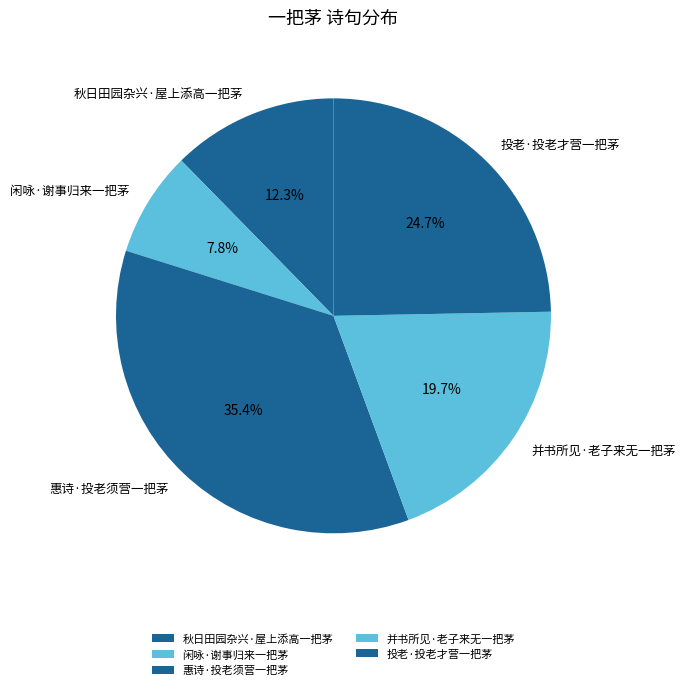

The 惠诗·投老须营一把茅 slice represents 30% of the pie. True or false?

False